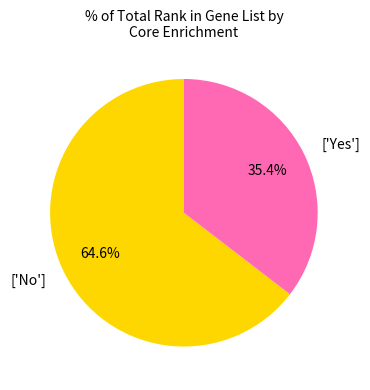

Which has a higher value, ['No'] or ['Yes']?

['No']